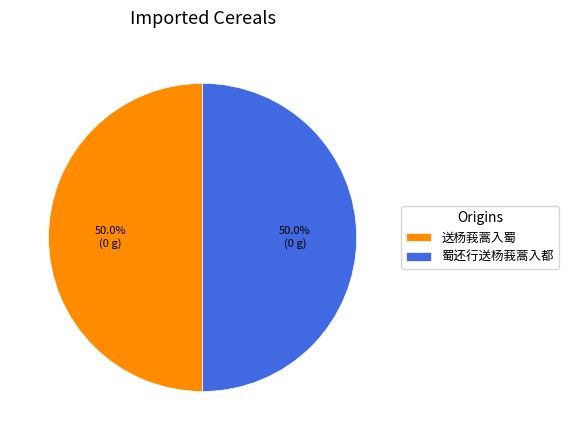

To the nearest percent, what is the average slice percentage?

50%